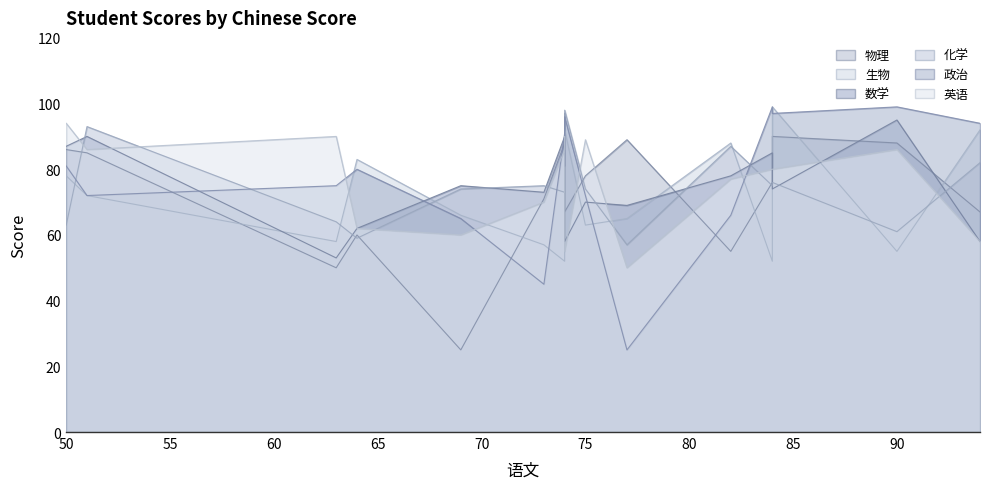

What is the spread (max minus min) of values at 75?

26